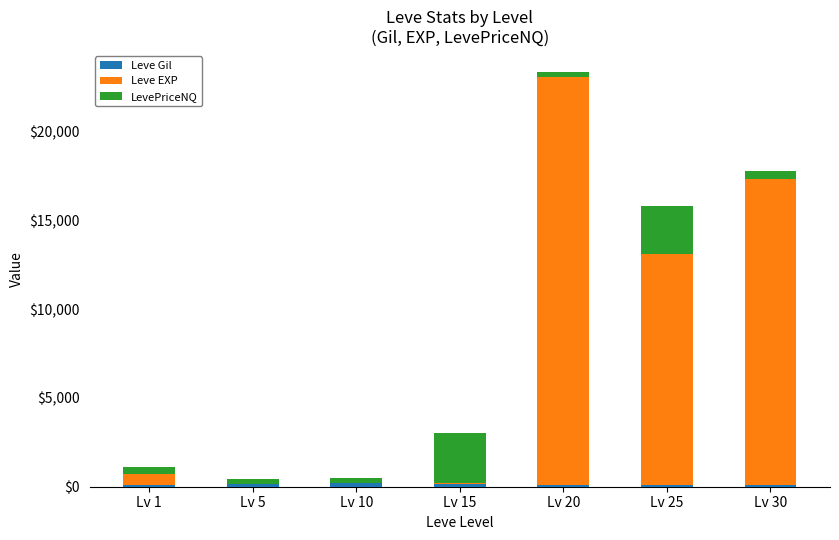

At which category is the sum across all series the highest?

Lv 20